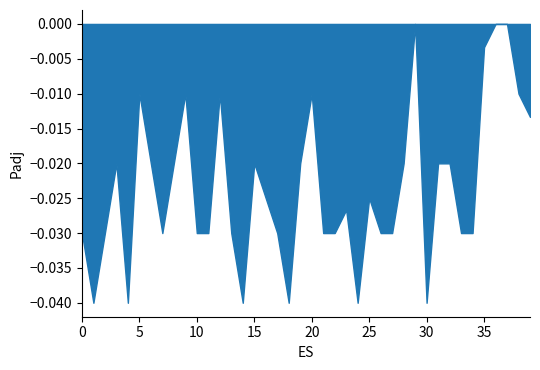

True or false: the data shows 0.0 at 15.

False